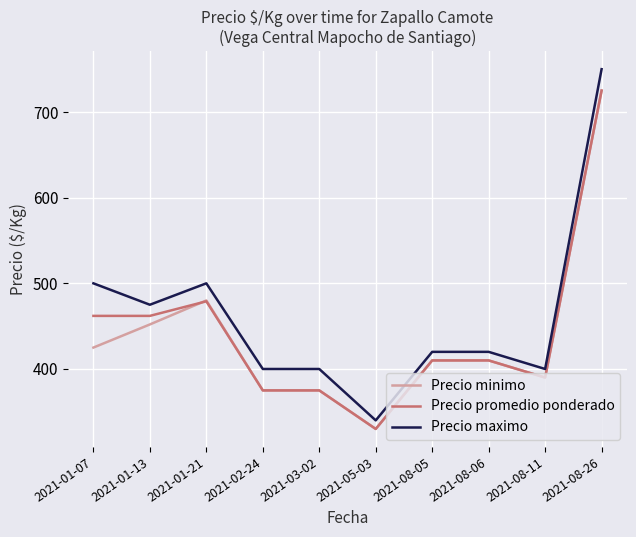

Which series changed the most between 2021-01-13 and 2021-01-21?

Precio minimo